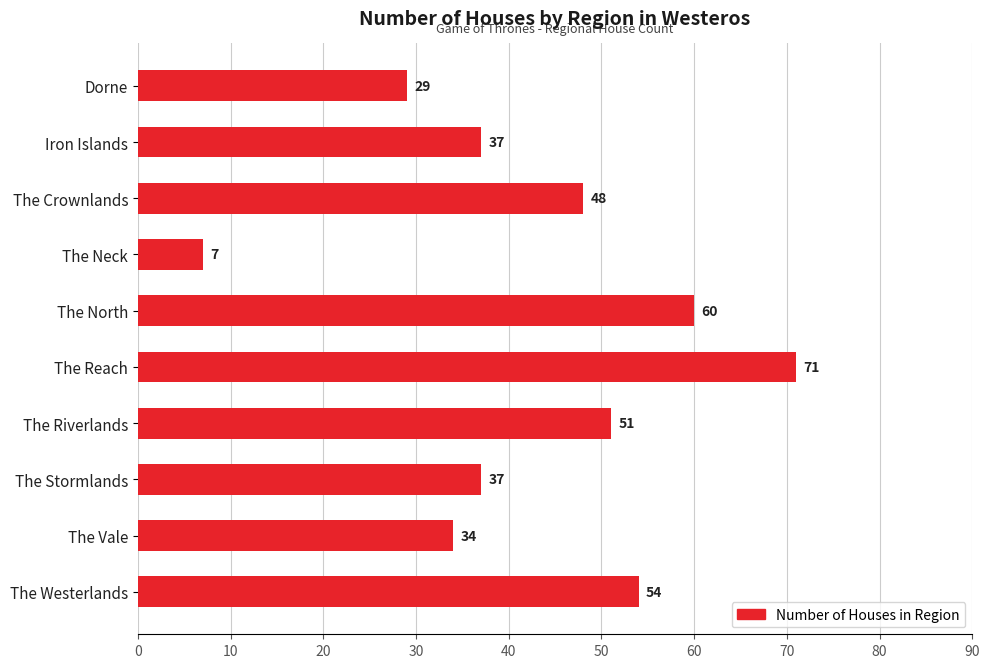

Reading top to bottom, what are all the values shown in this chart?

29	37	48	7	60	71	51	37	34	54